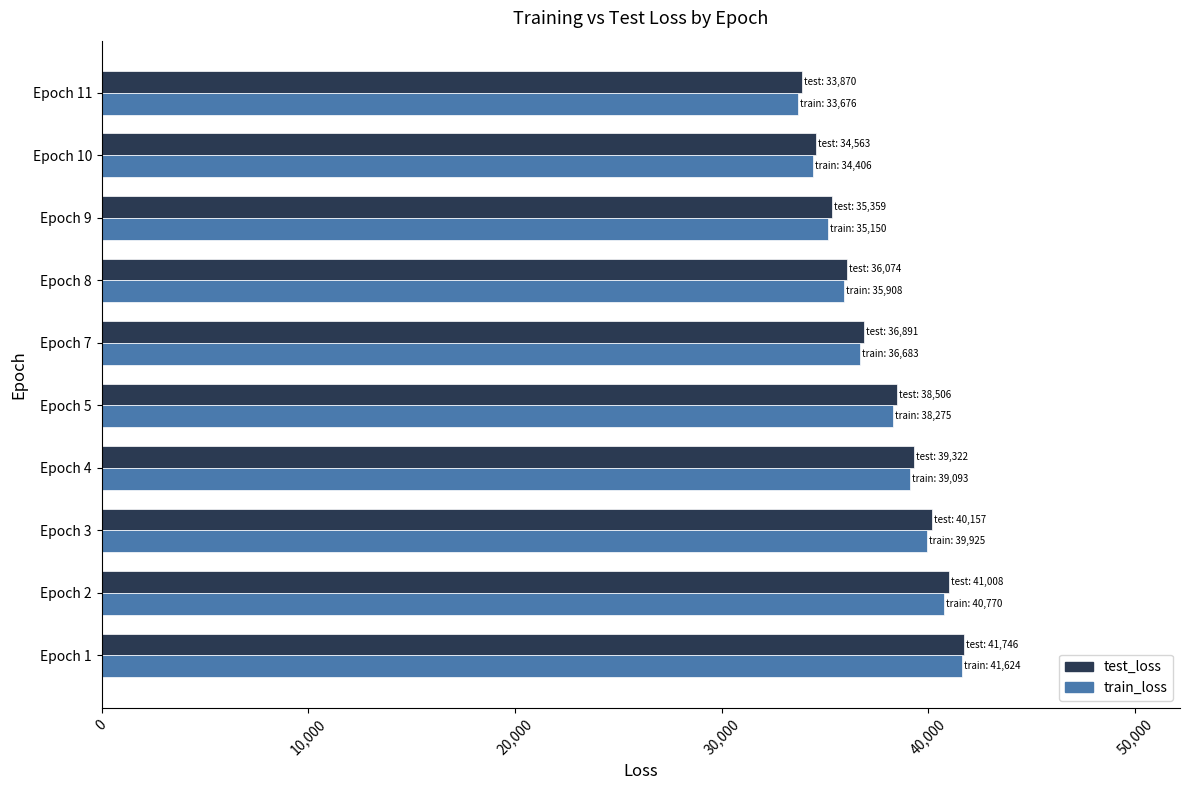

What is the sum of the test_loss values at Epoch 4 and Epoch 8?

75396.8